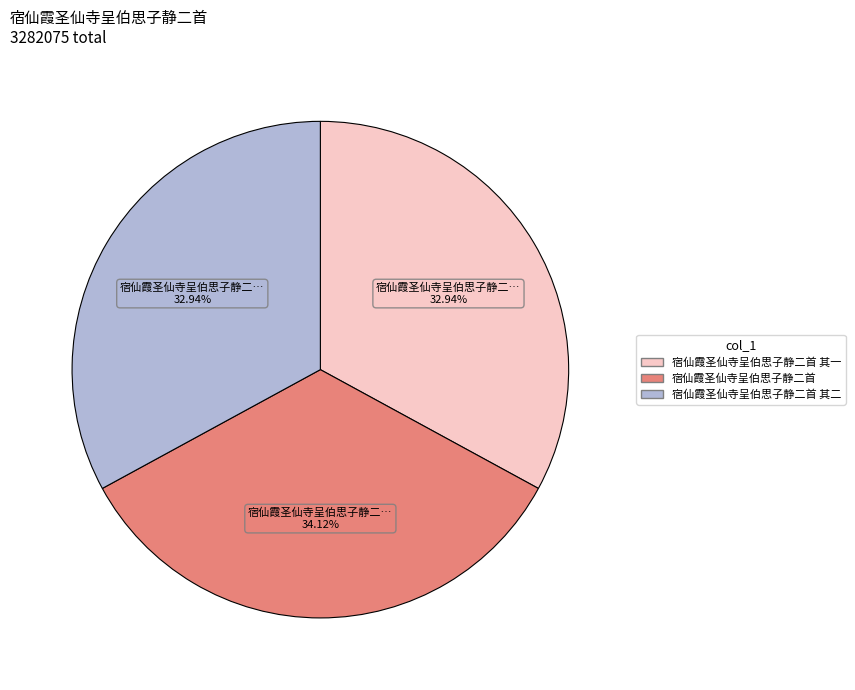

Is there any slice that represents more than half of the pie?

No